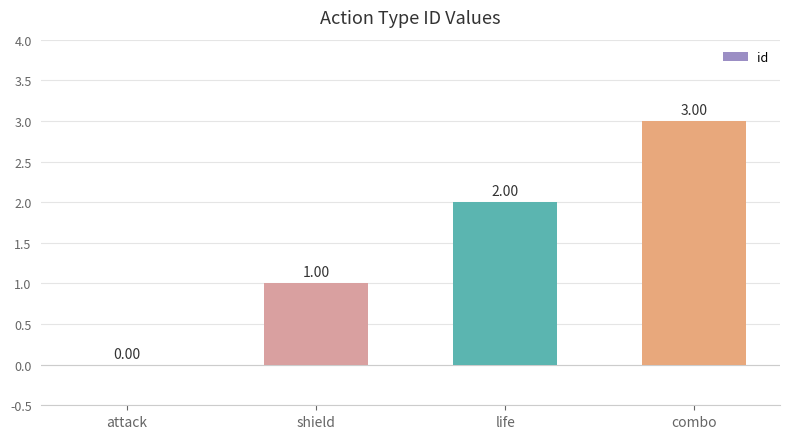

What is the average value?

2